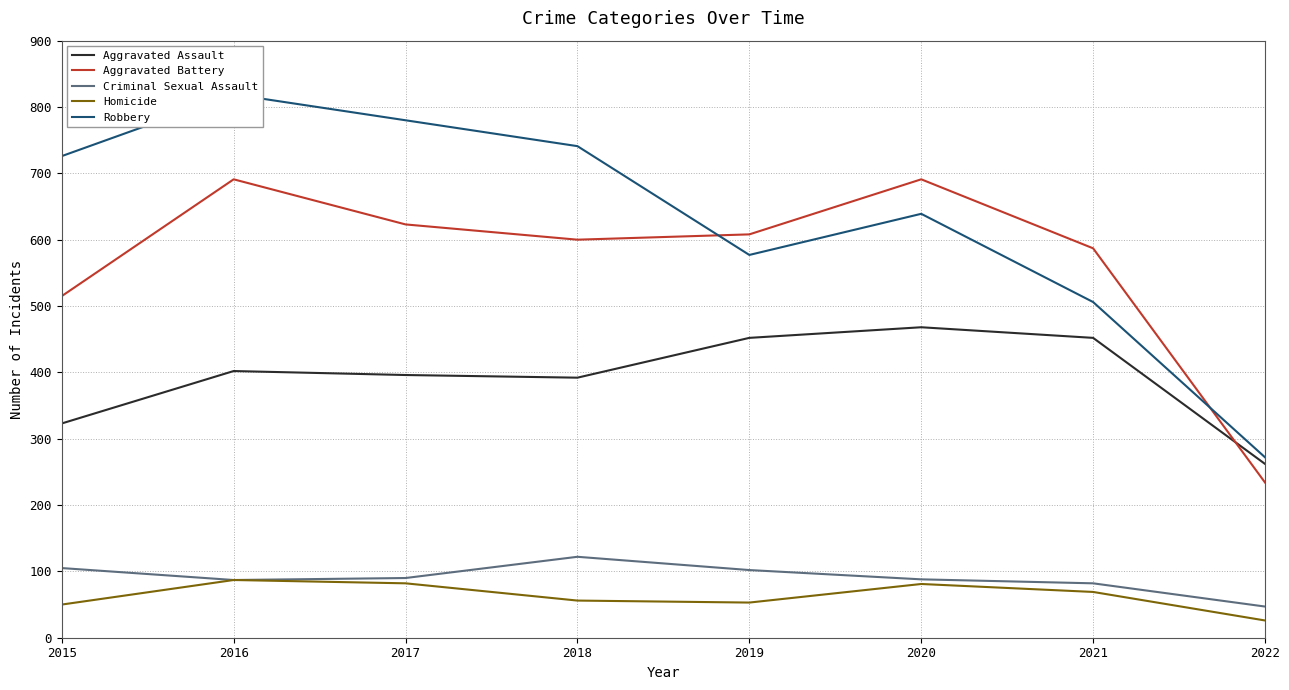

How many values in the Aggravated Assault series are below 402?

4